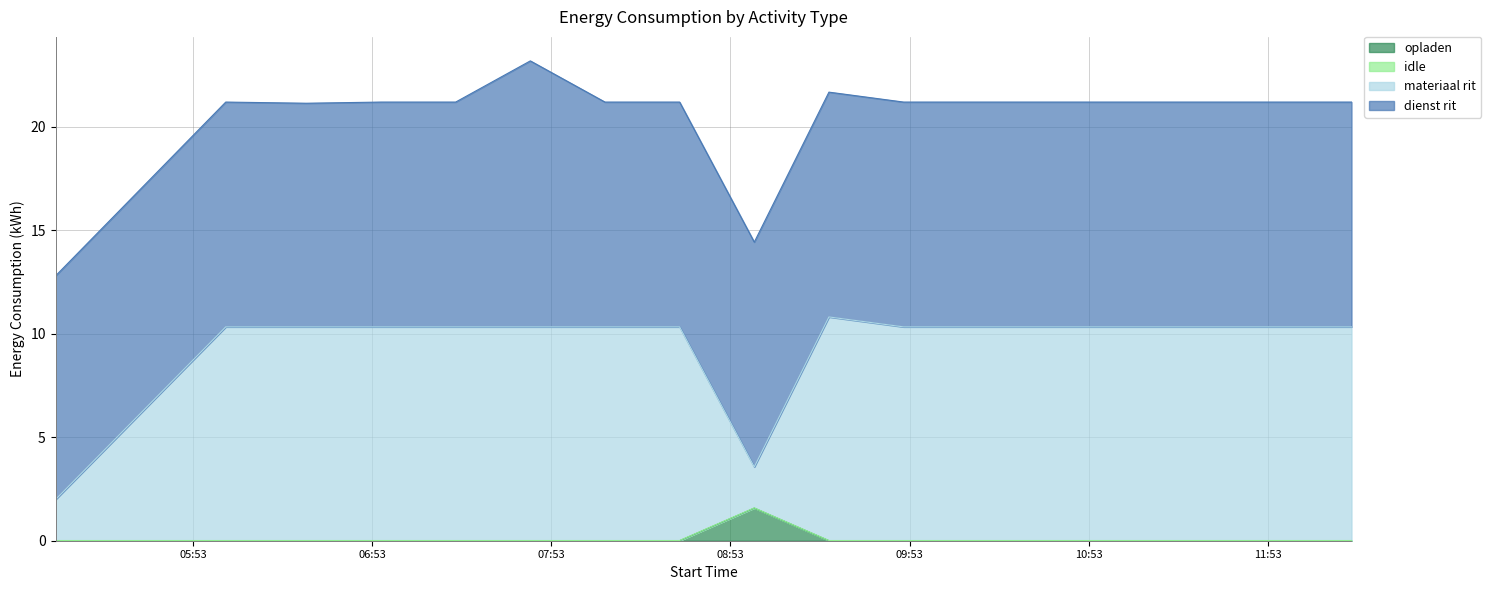

True or false: materiaal rit has more than 0 points higher than both neighbors.

True